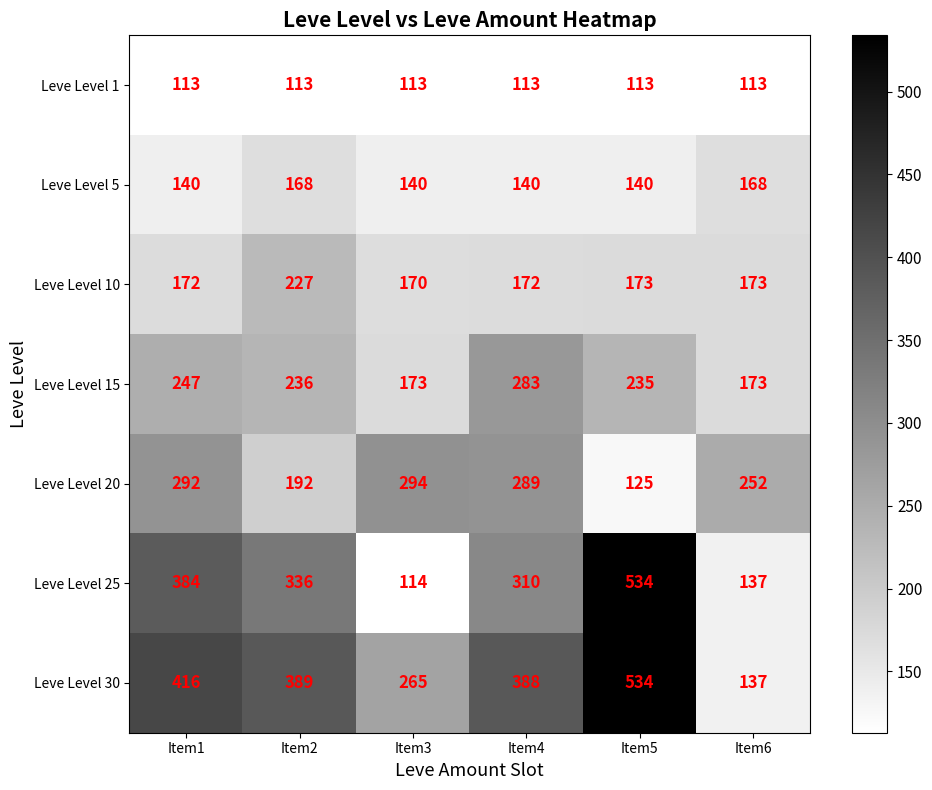

The value of Leve Level 5 at Item4 is 31. True or false?

False